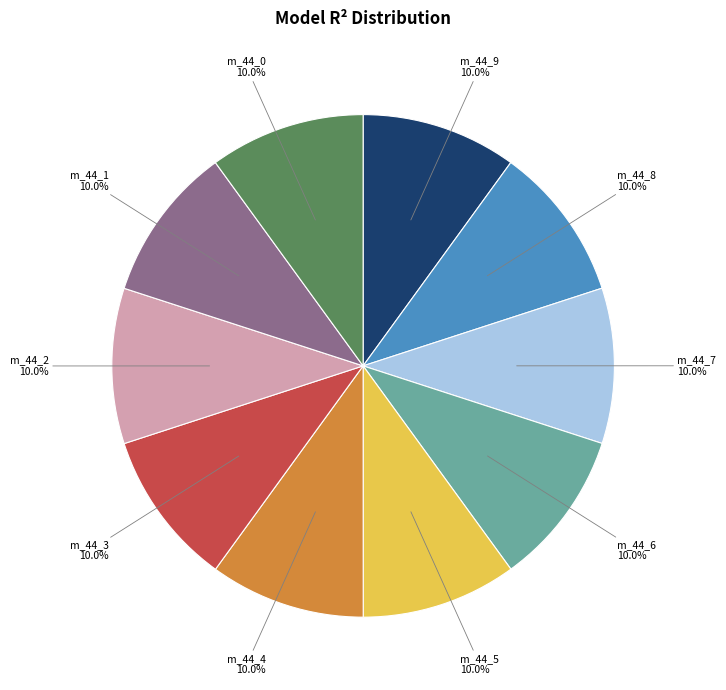

Is there a majority slice in this chart?

No